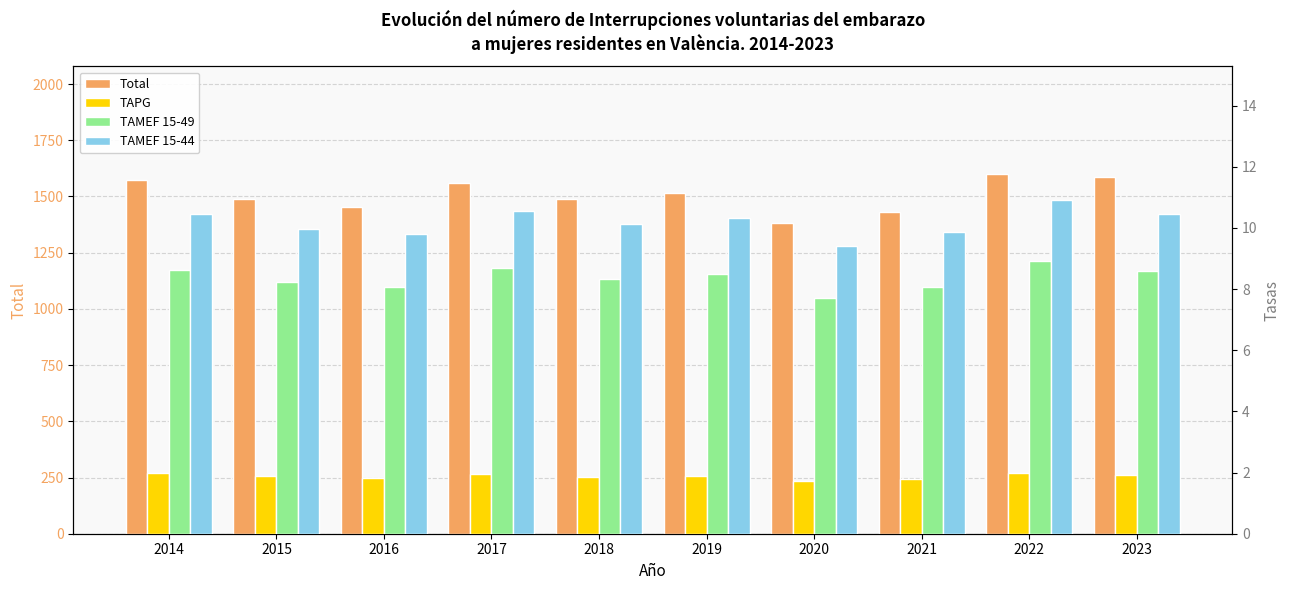

What is the value of the TAPG bar at the 2nd from the left?

1.9